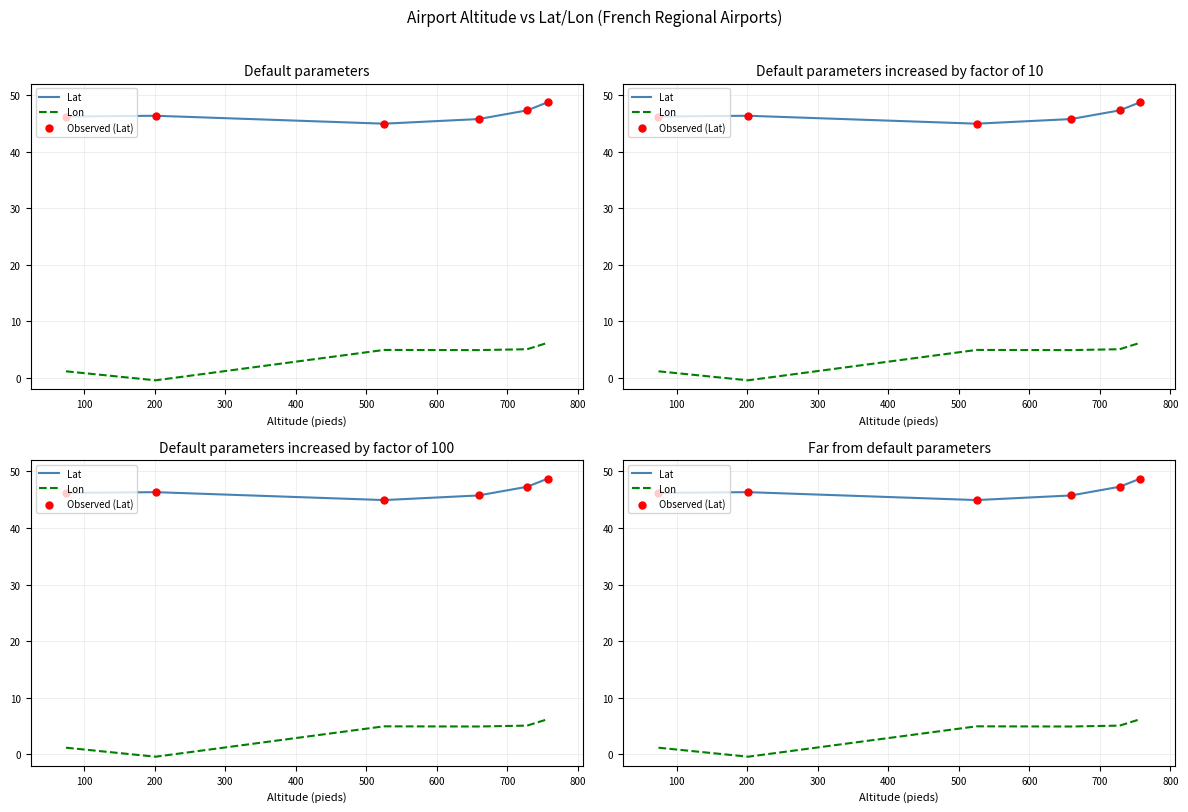

Which series contains the highest Y value?

Lat